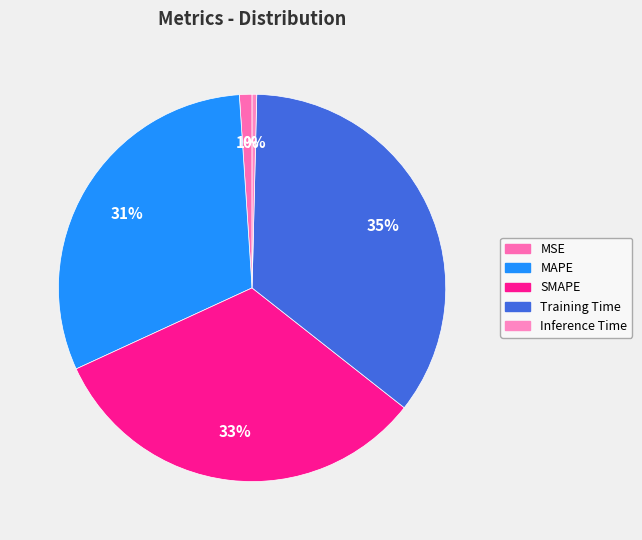

Between MAPE and Inference Time, which is larger?

MAPE